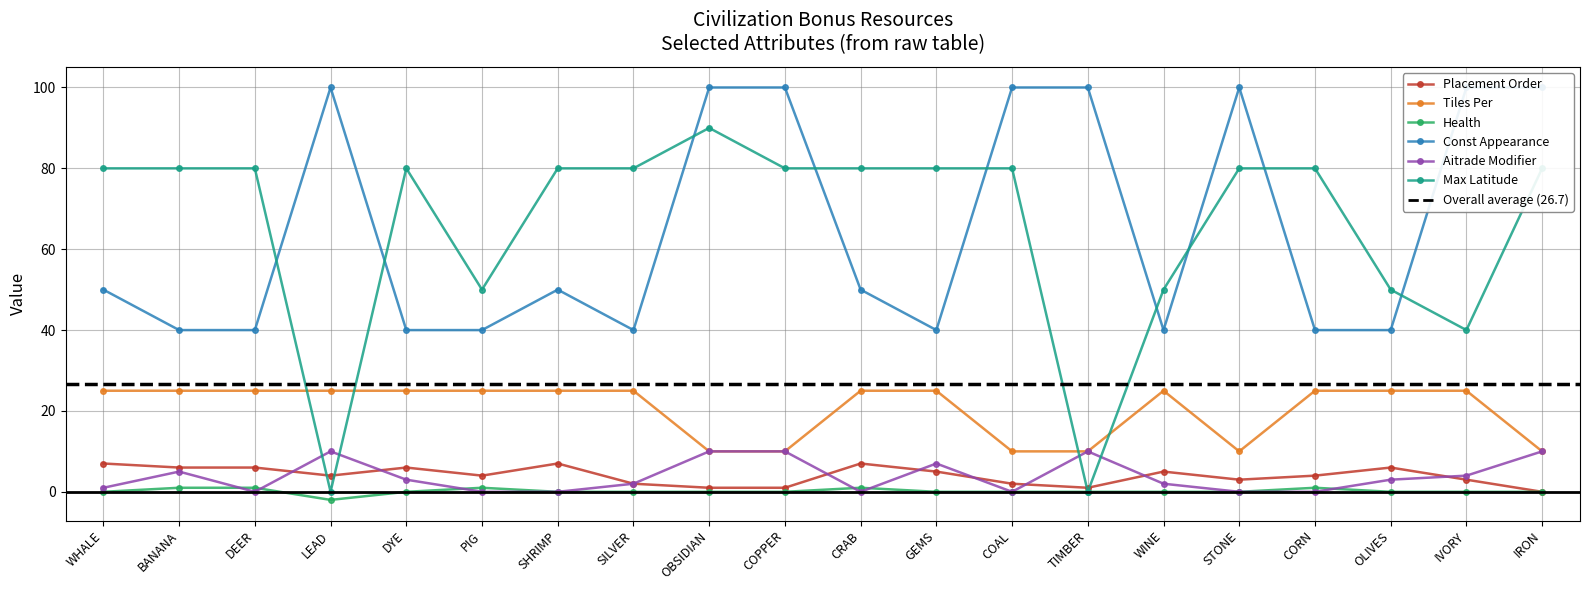

Rank the series by their maximum value, from highest to lowest.

Const Appearance, Max Latitude, Tiles Per, Aitrade Modifier, Placement Order, Health